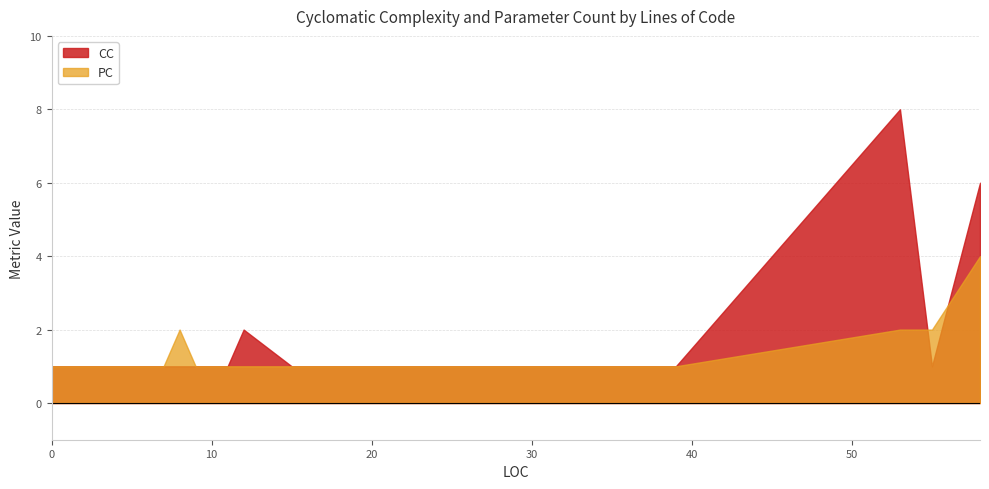

Which series has the largest range (max minus min)?

CC